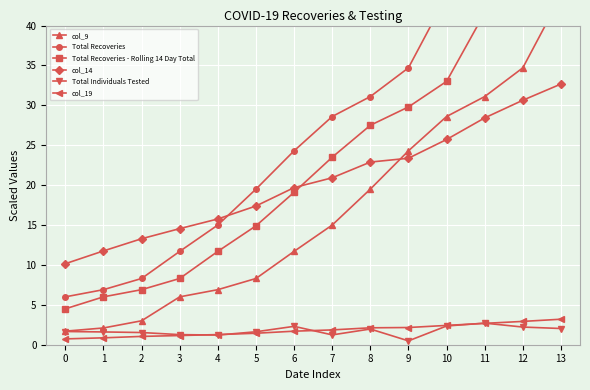

What is the sum of the col_14 values at 2 and 13?

46.0